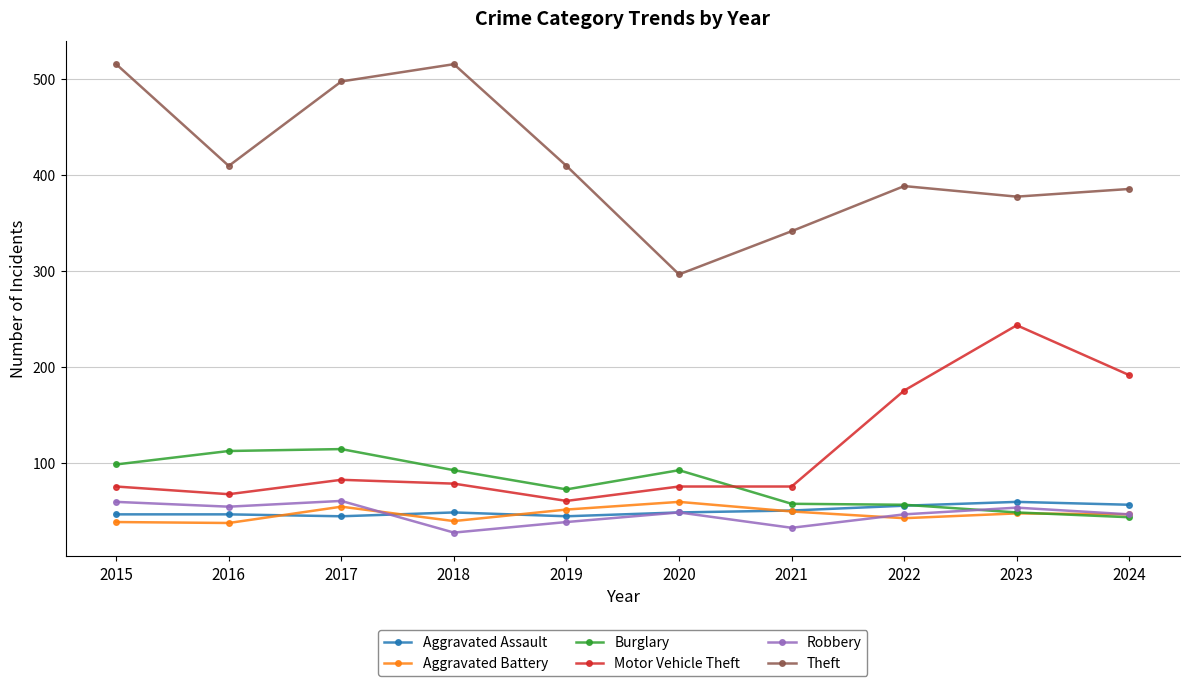

Which series has the largest total across all categories?

Theft